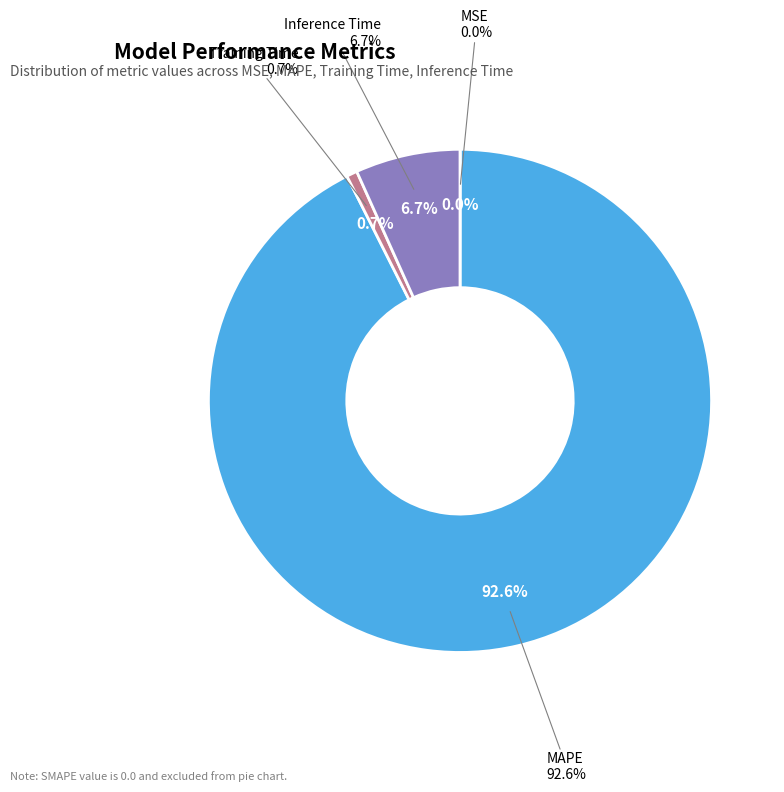

Which category has the smallest portion of the pie?

MSE